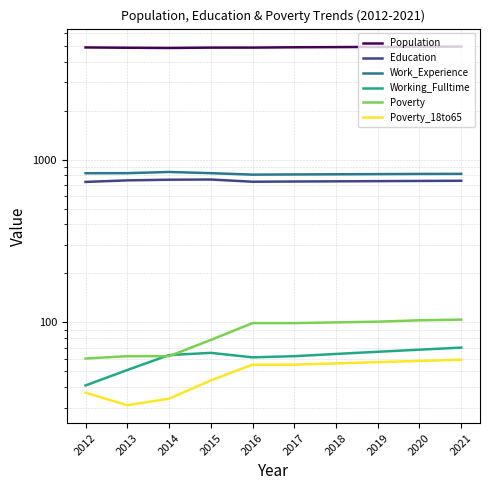

What is the average value of the Population series?

4891